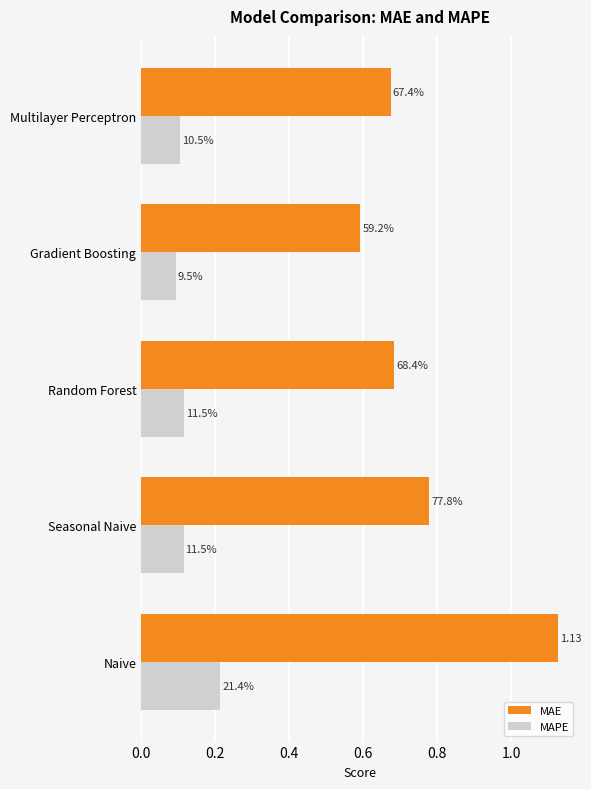

Rank the series by their average value, from lowest to highest.

MAPE, MAE